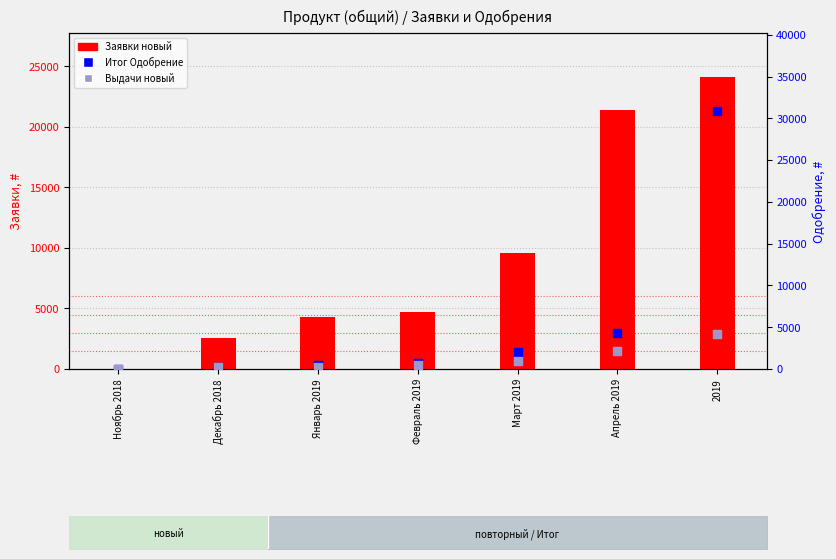

At how many categories does at least one series exceed 3502?

5